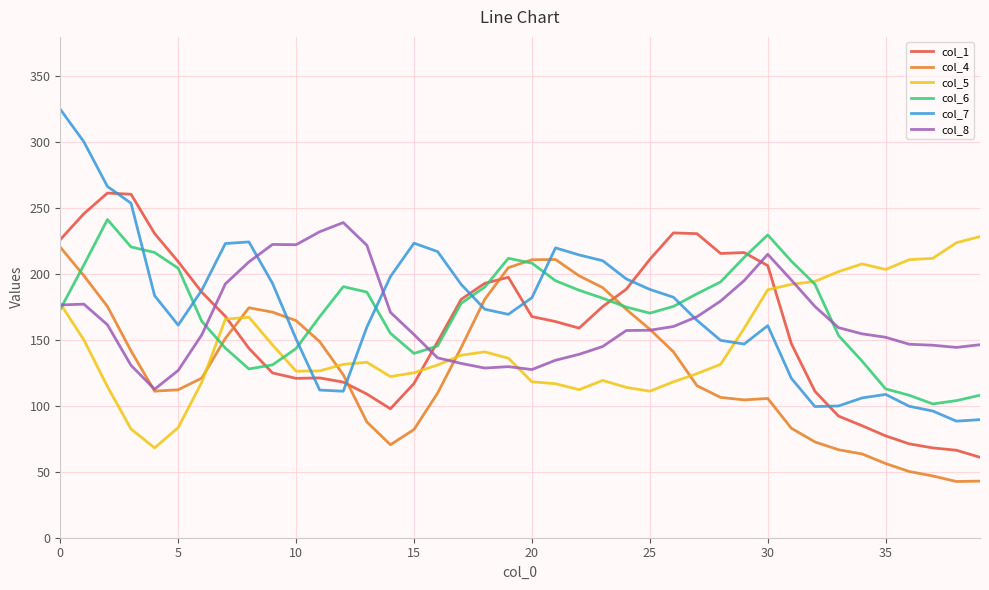

Count the number of categories in the chart.

40